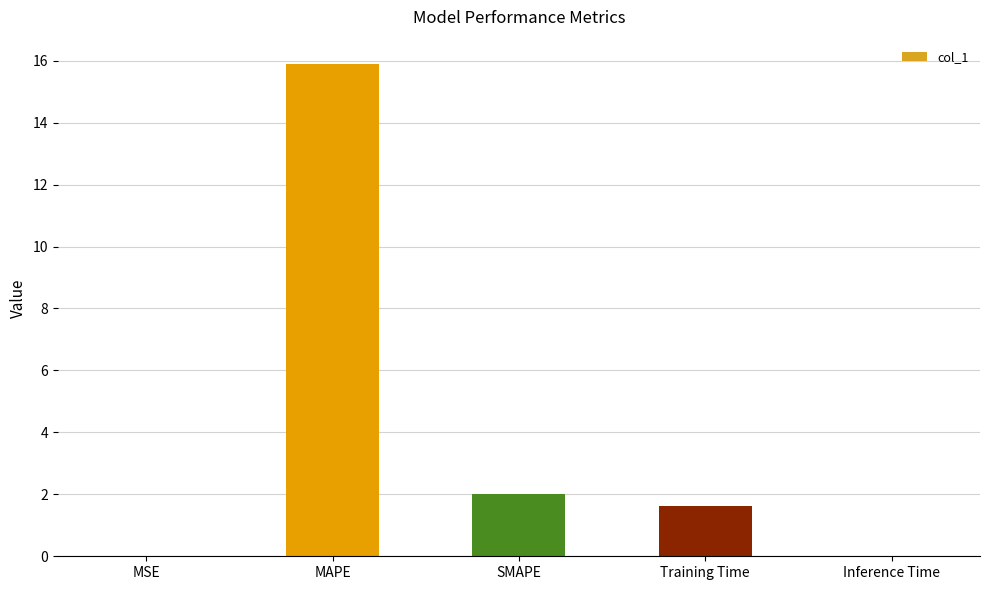

What is the ratio of the value at SMAPE to the value at Training Time?

1.2